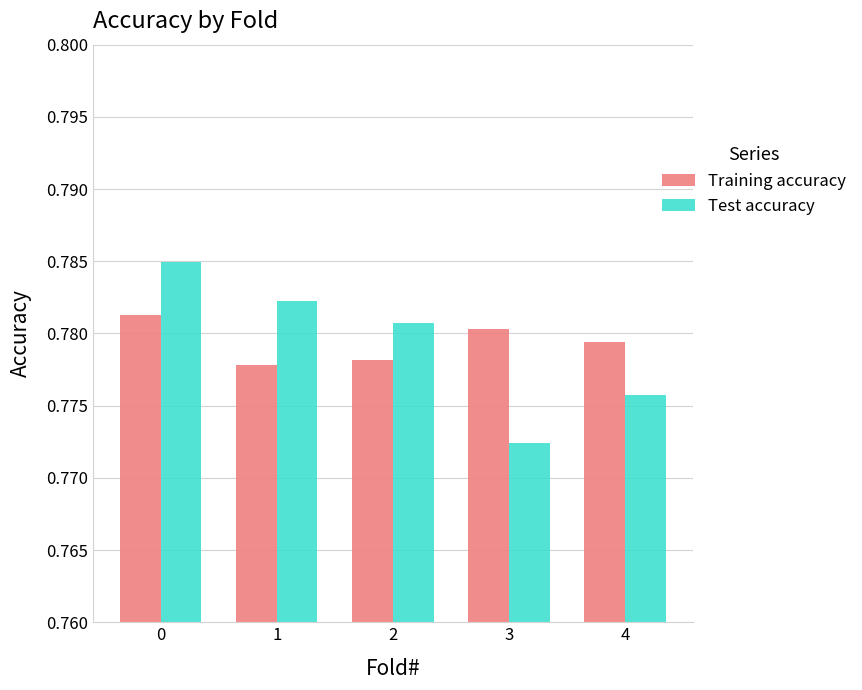

How many groups of bars are there?

5